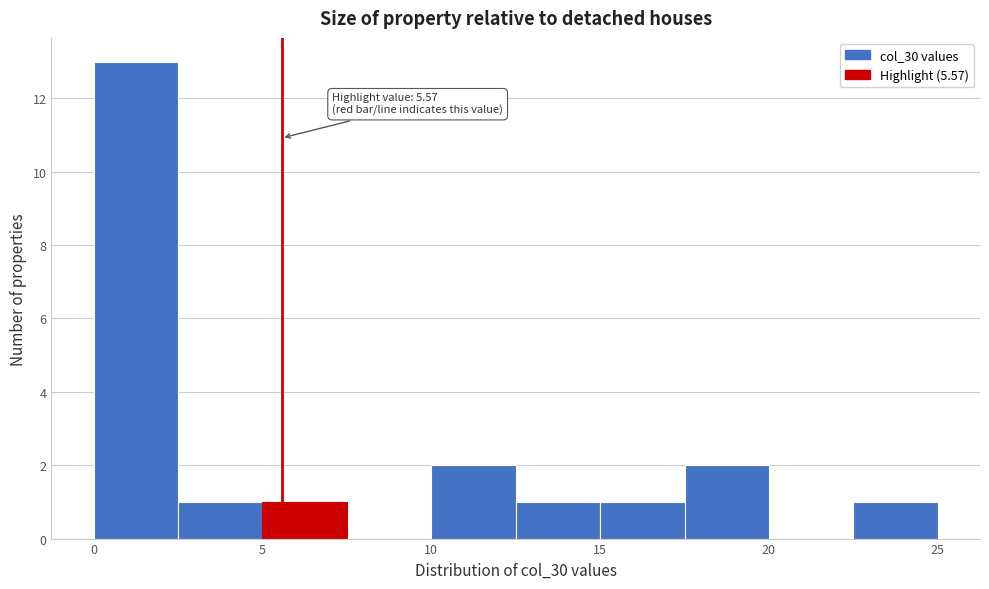

Which range on the x-axis has the tallest bar?

0.0 to 2.5